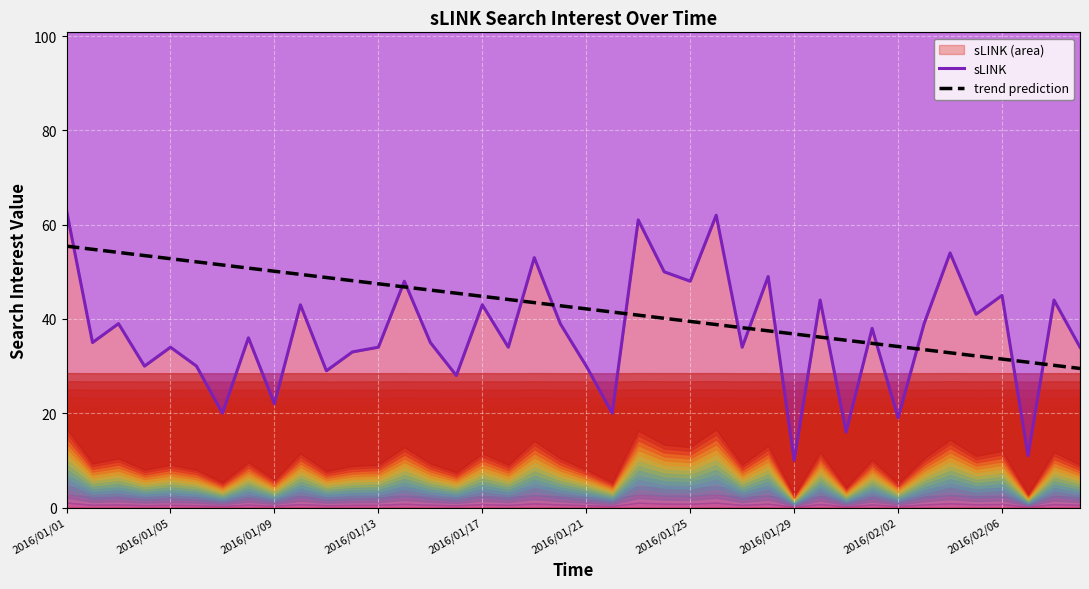

How many data points in sLINK are above 36?

19